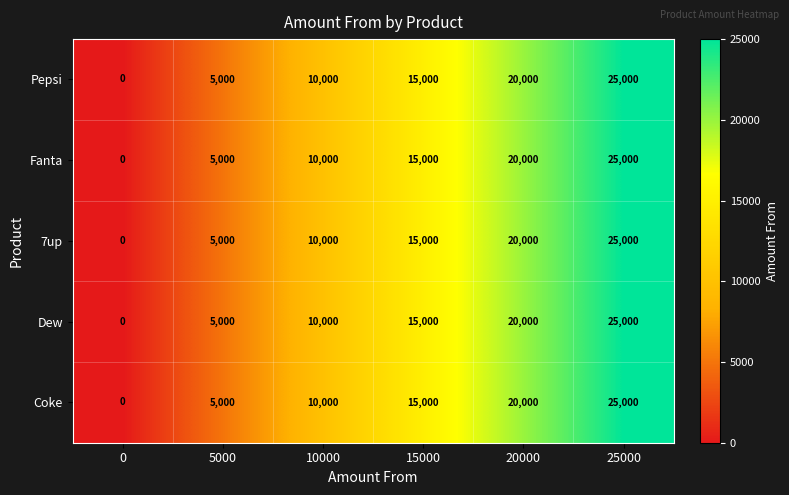

List the labels in order of Dew value, largest first.

25000, 20000, 15000, 10000, 5000, 0